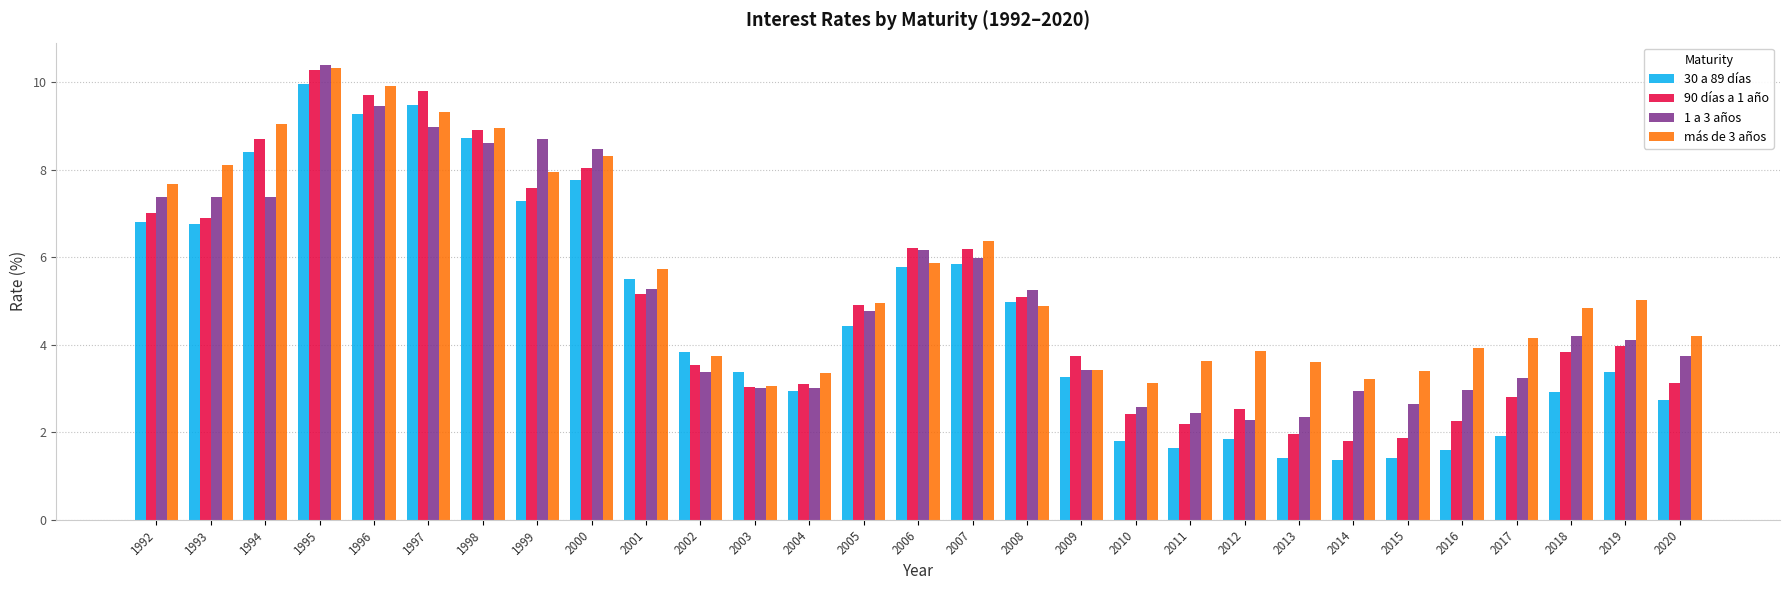

How many bars are there in total?

116